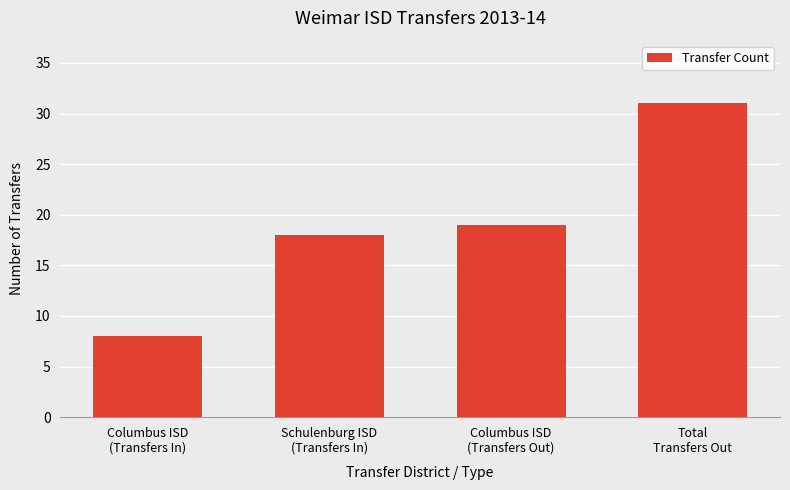

Are the bars grouped side by side (vs. stacked)?

No